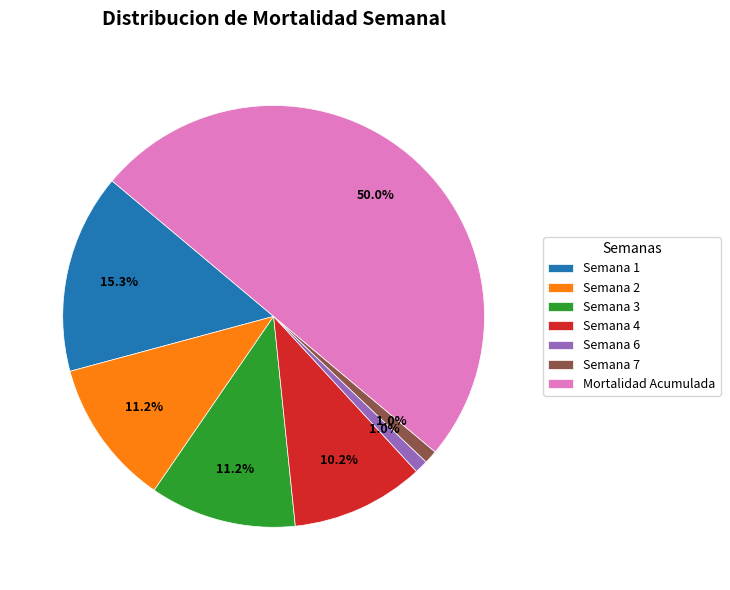

To the nearest percent, what percentage of the pie is Semana 1?

15%